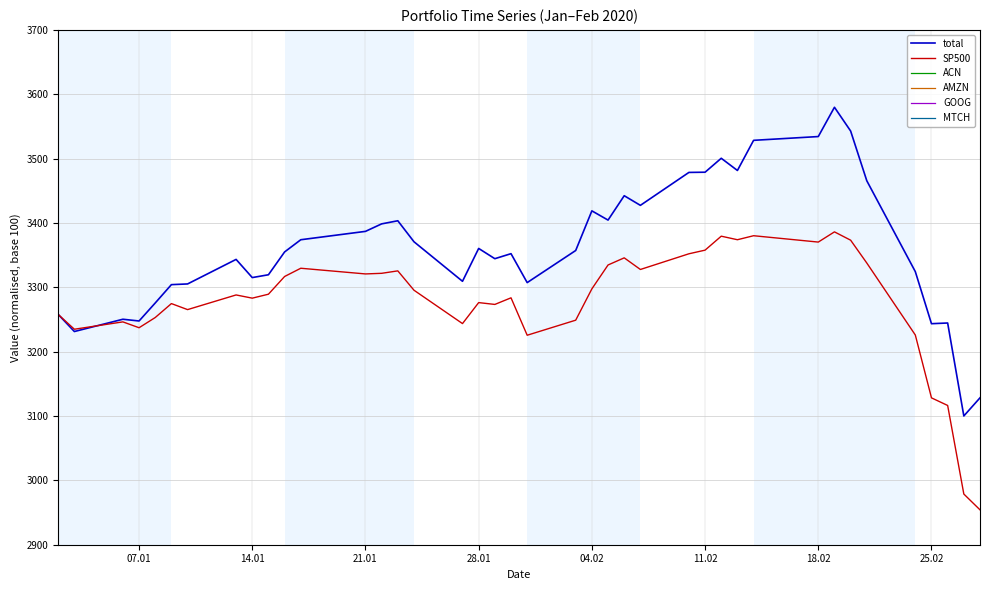

What is the highest value of the total series?

3579.8